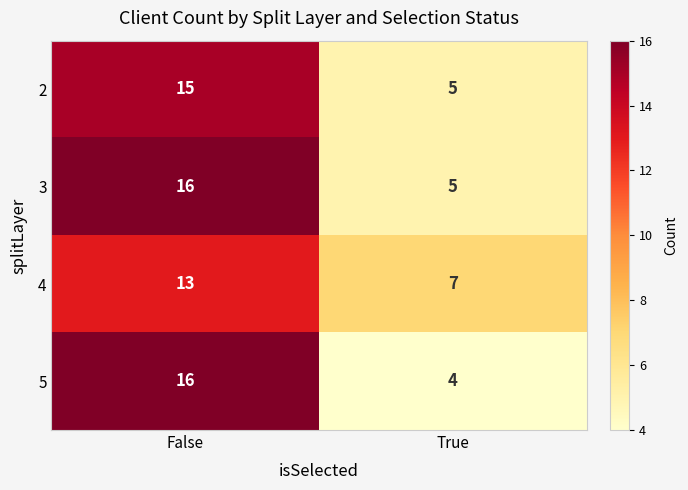

What is the minimum value shown in the chart?

4